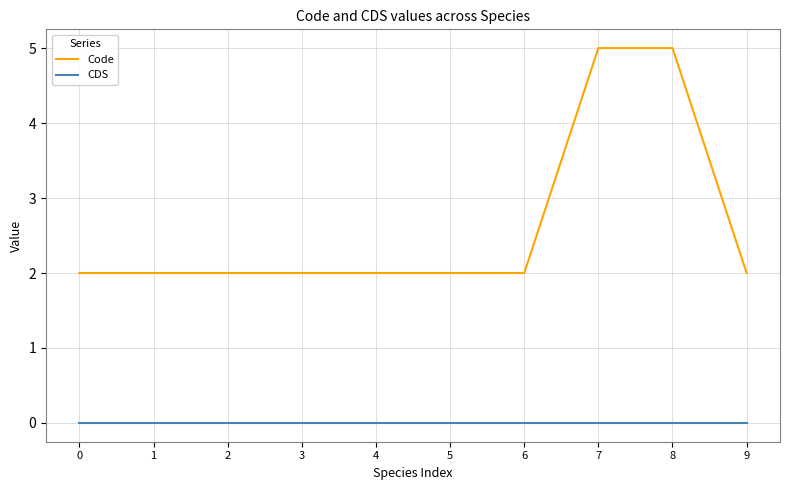

Which series has the widest spread of values?

Code